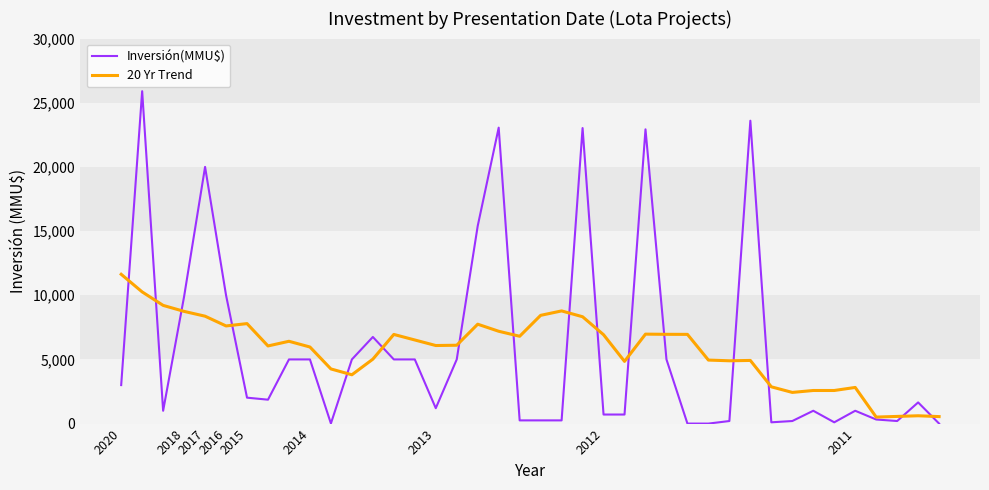

List the series in order of their peak value, highest first.

Inversión(MMU$), 20 Yr Trend